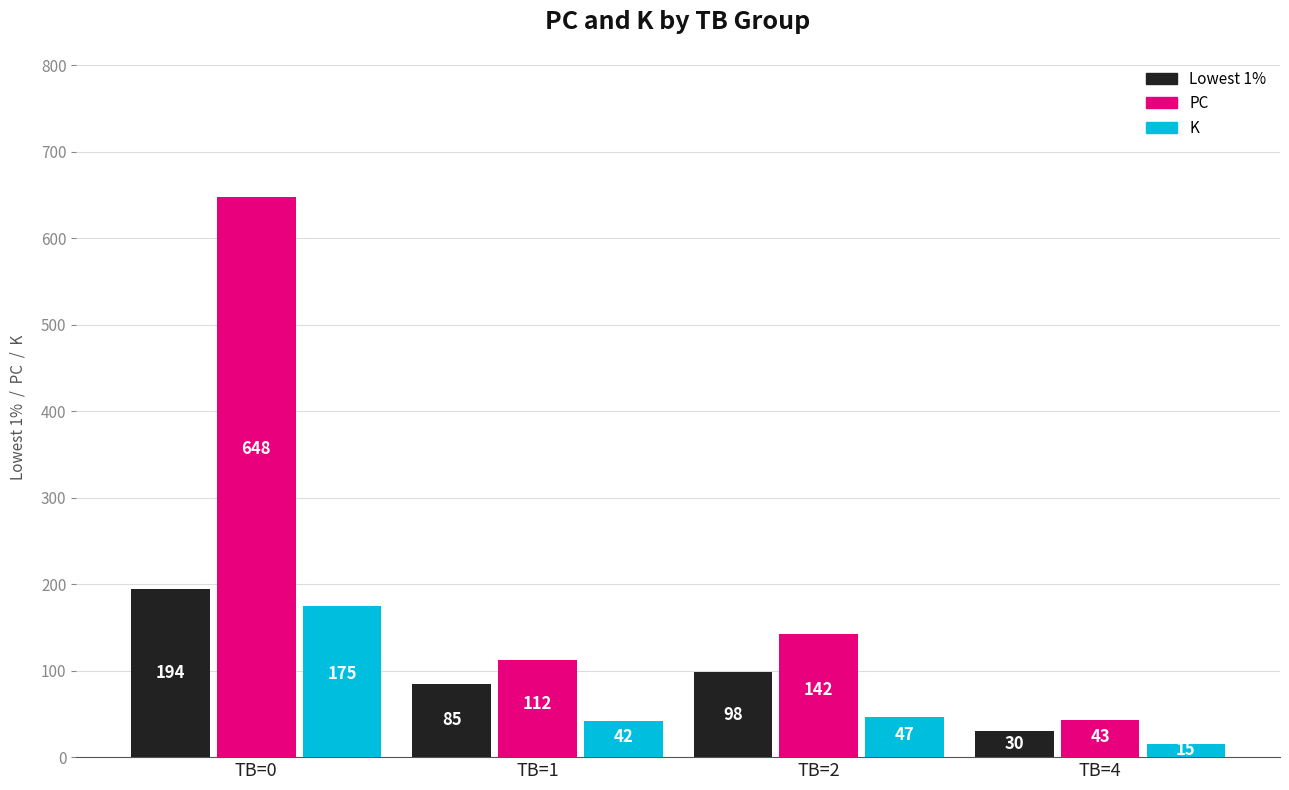

List the series in order of their peak value, highest first.

PC, Lowest 1%, K